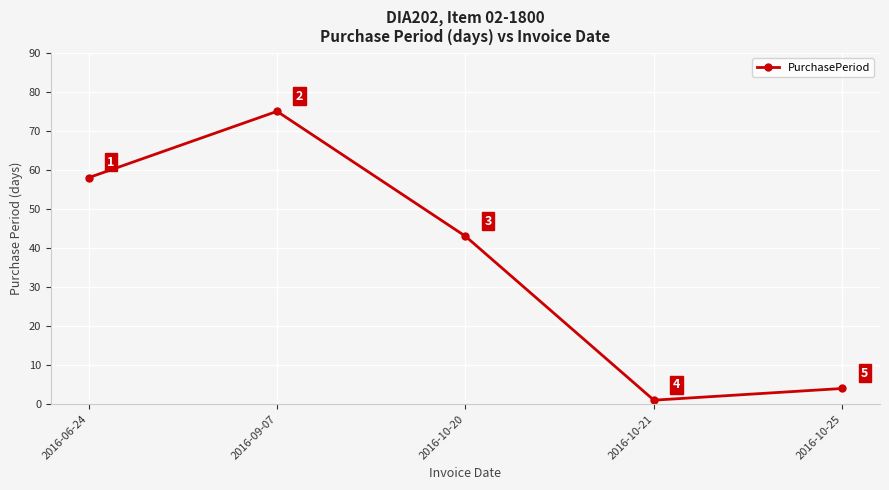

Reading right to left, transcribe all the data shown in this chart.

2016-10-25=4	2016-10-21=1	2016-10-20=43	2016-09-07=75	2016-06-24=58